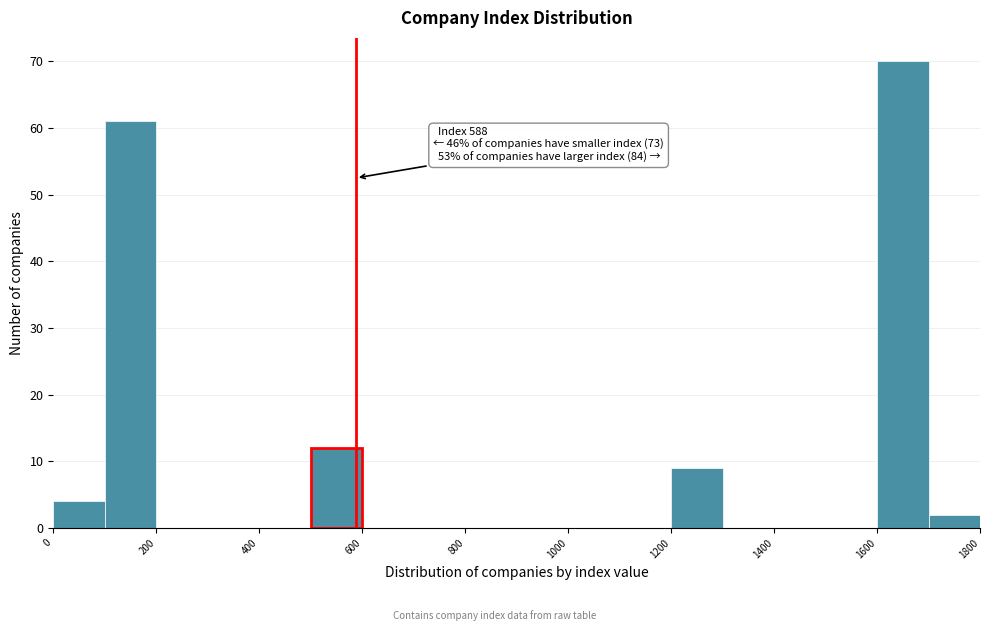

Over which range of the x-axis is the bar tallest?

1600 to 1700